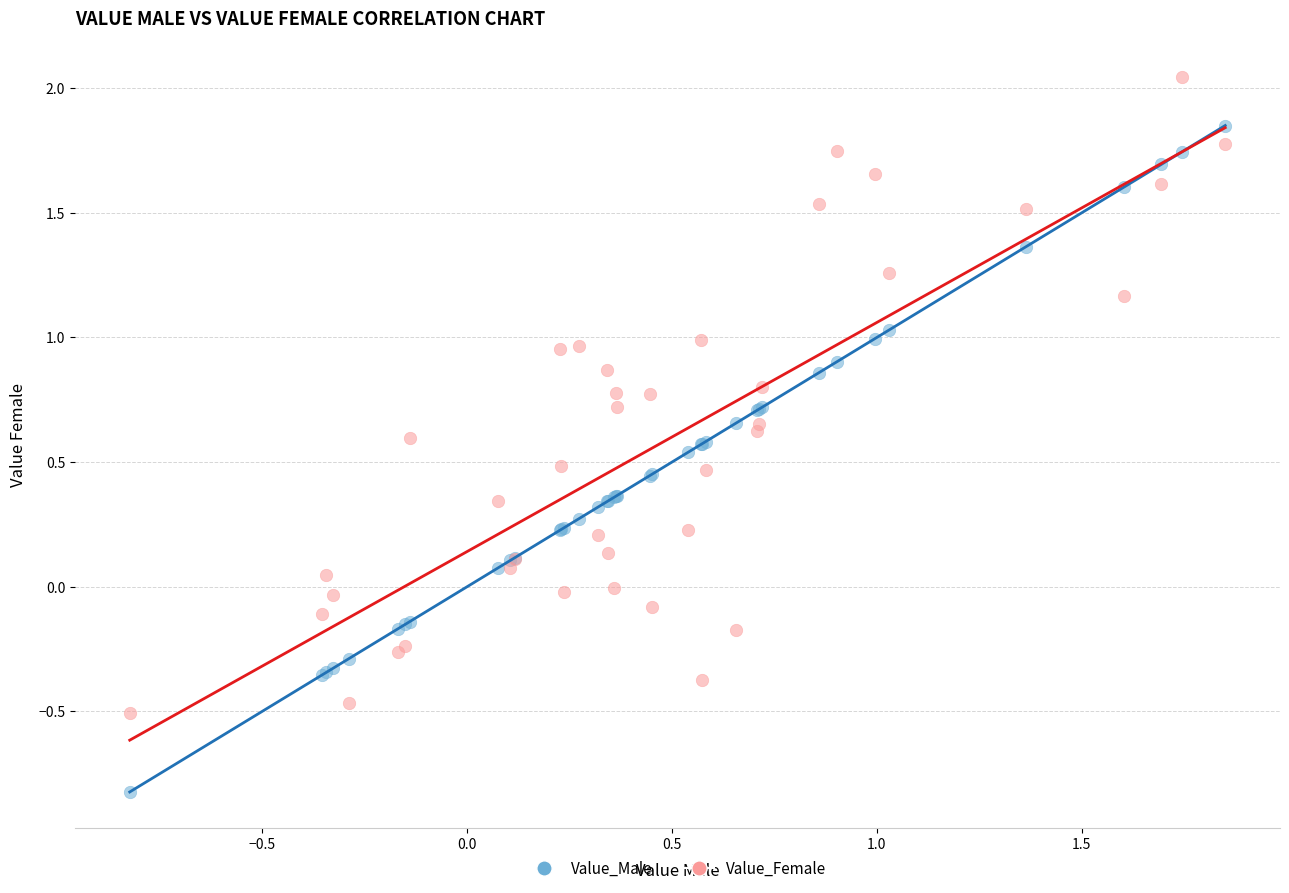

Which series reaches the maximum Y coordinate?

Value_Female